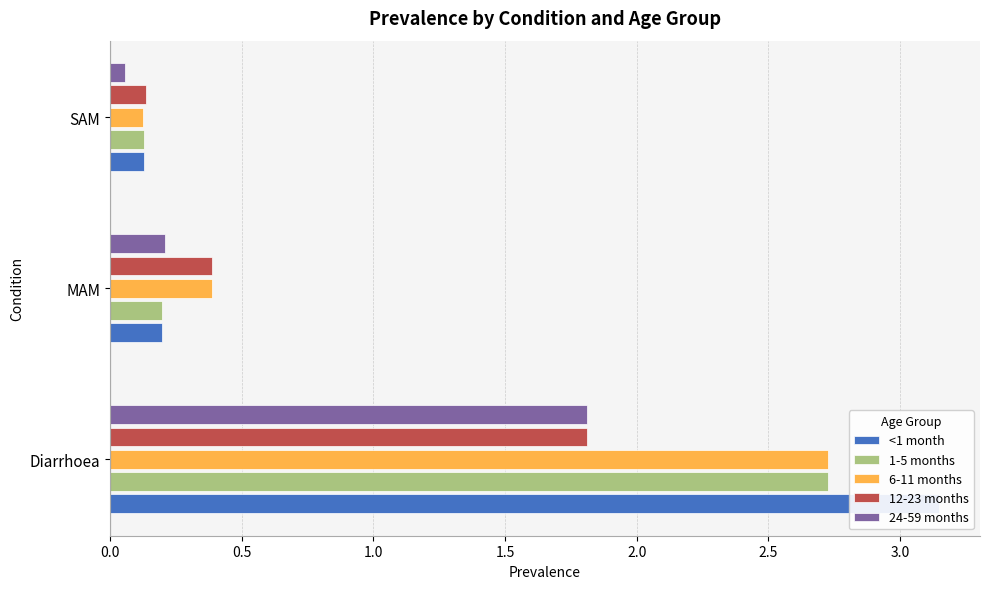

Reading left to right, what are all the values shown in this chart?

<1 month: 3.1	0.2	0.1
1-5 months: 2.7	0.2	0.1
6-11 months: 2.7	0.4	0.1
12-23 months: 1.8	0.4	0.1
24-59 months: 1.8	0.2	0.1